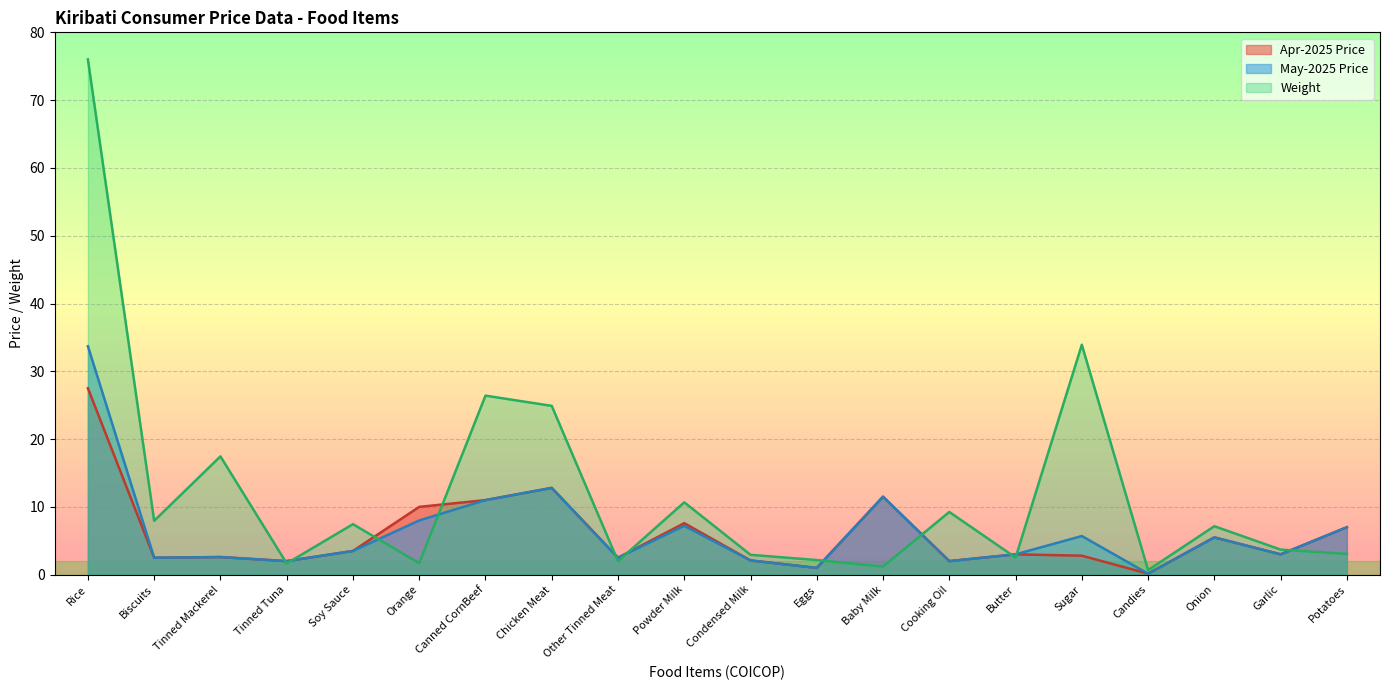

How many data points does each series have?

20